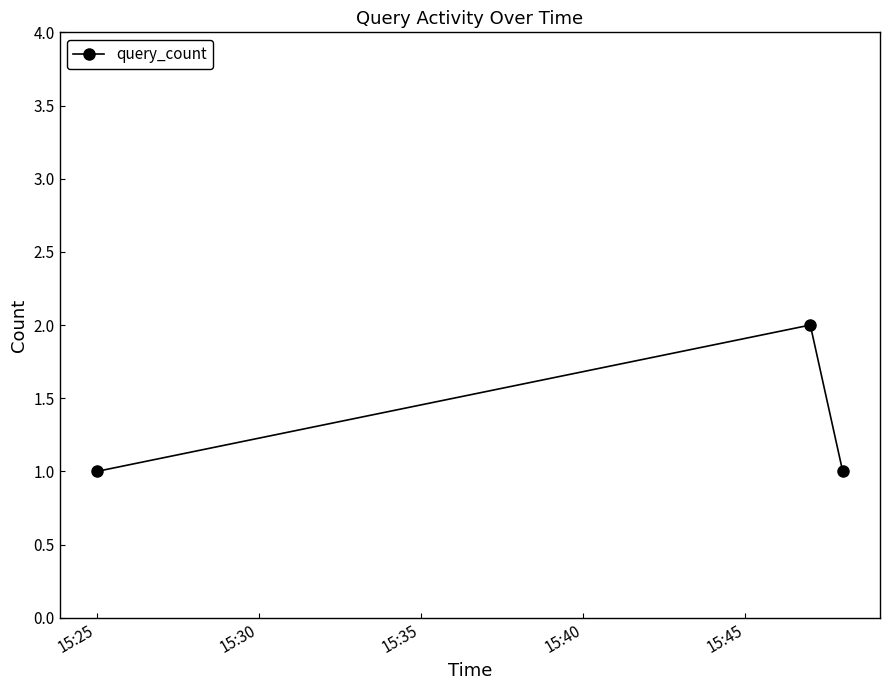

What is the value of the 3rd point from the left?

1